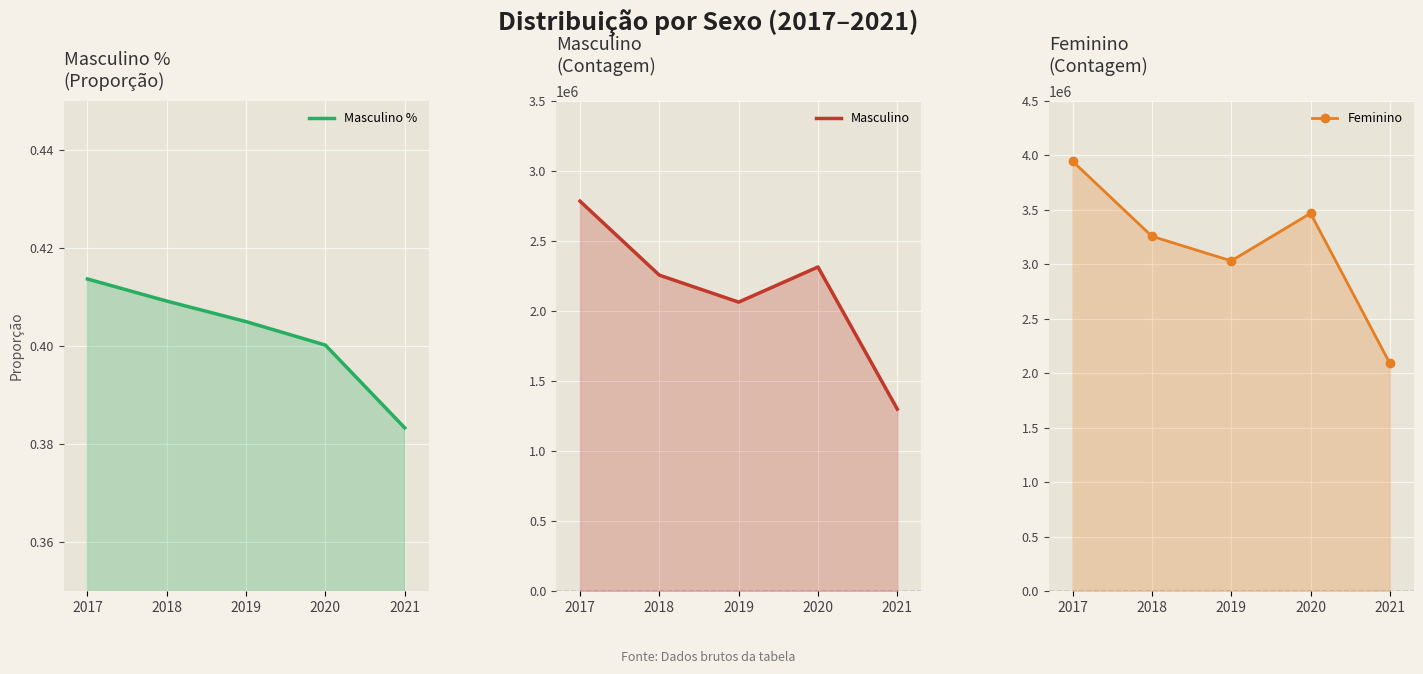

How many values in the Masculino series exceed 2256035?

2